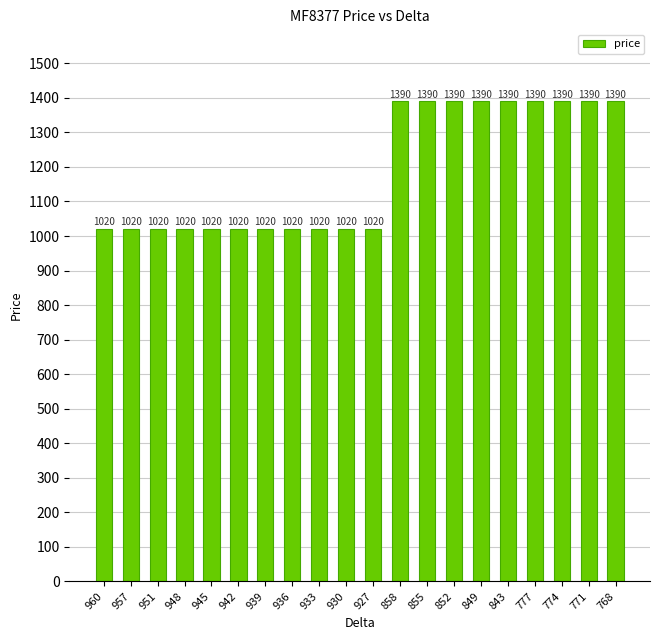

Is it true that the value at 960 is 1477?

False